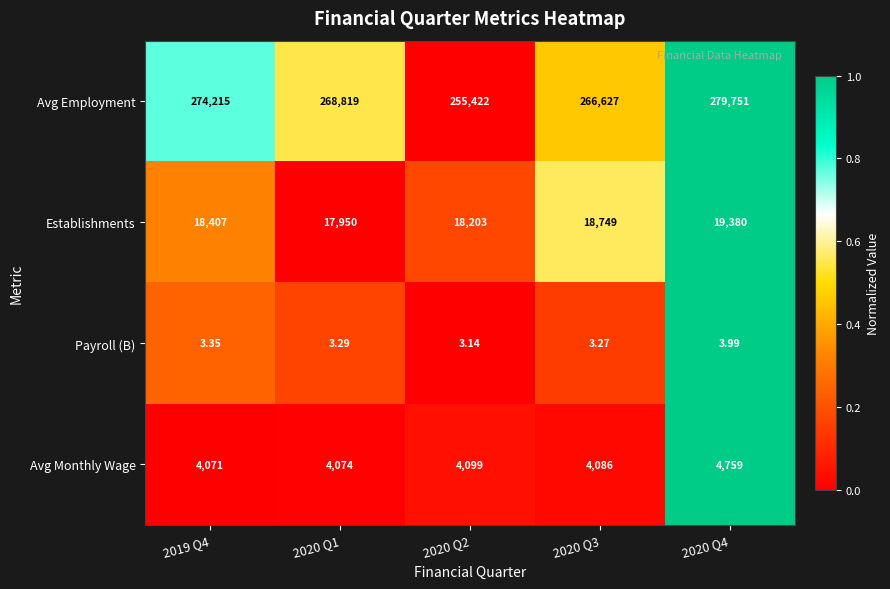

Is the value of Avg Employment at 2020 Q2 greater than the value of Payroll (B) at 2020 Q2?

Yes